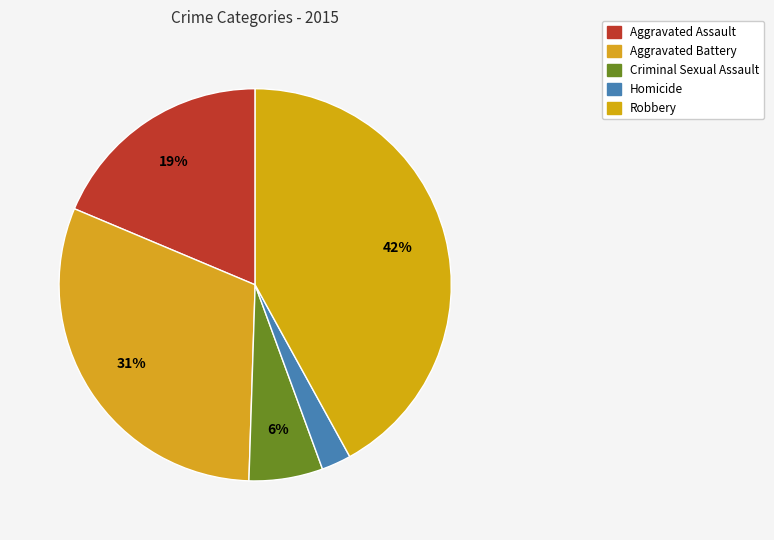

Rank the categories by value from highest to lowest.

Robbery, Aggravated Battery, Aggravated Assault, Criminal Sexual Assault, Homicide